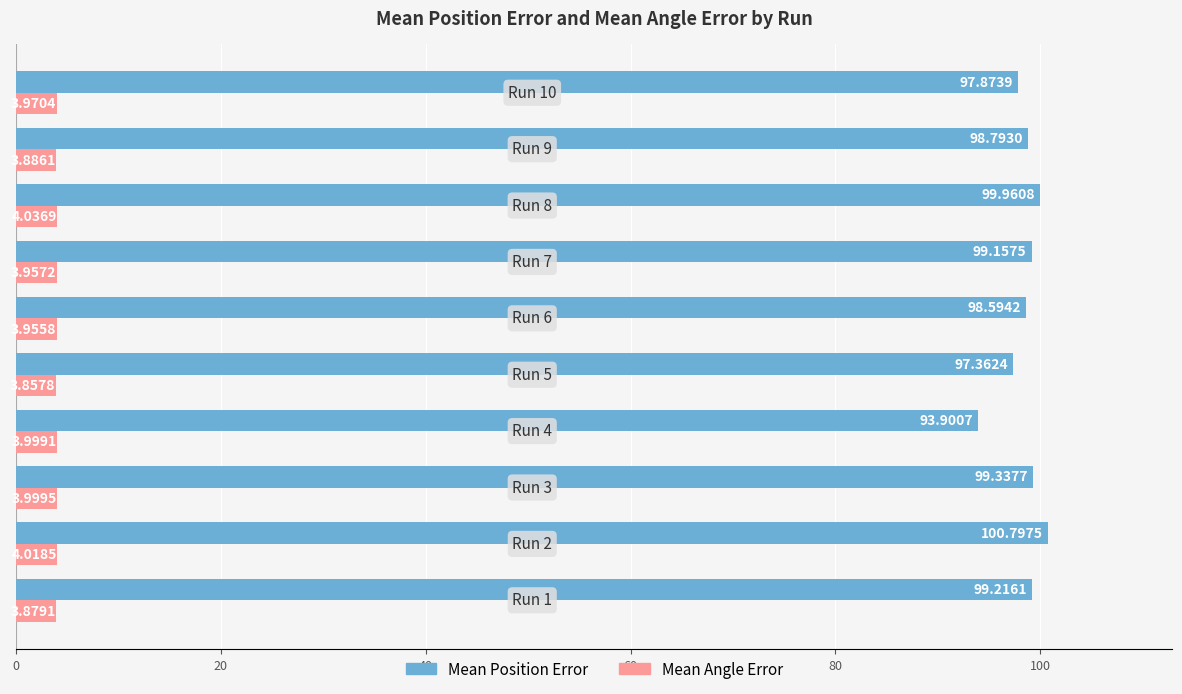

What is the difference between the maximum and minimum values in the Mean Position Error series?

6.9